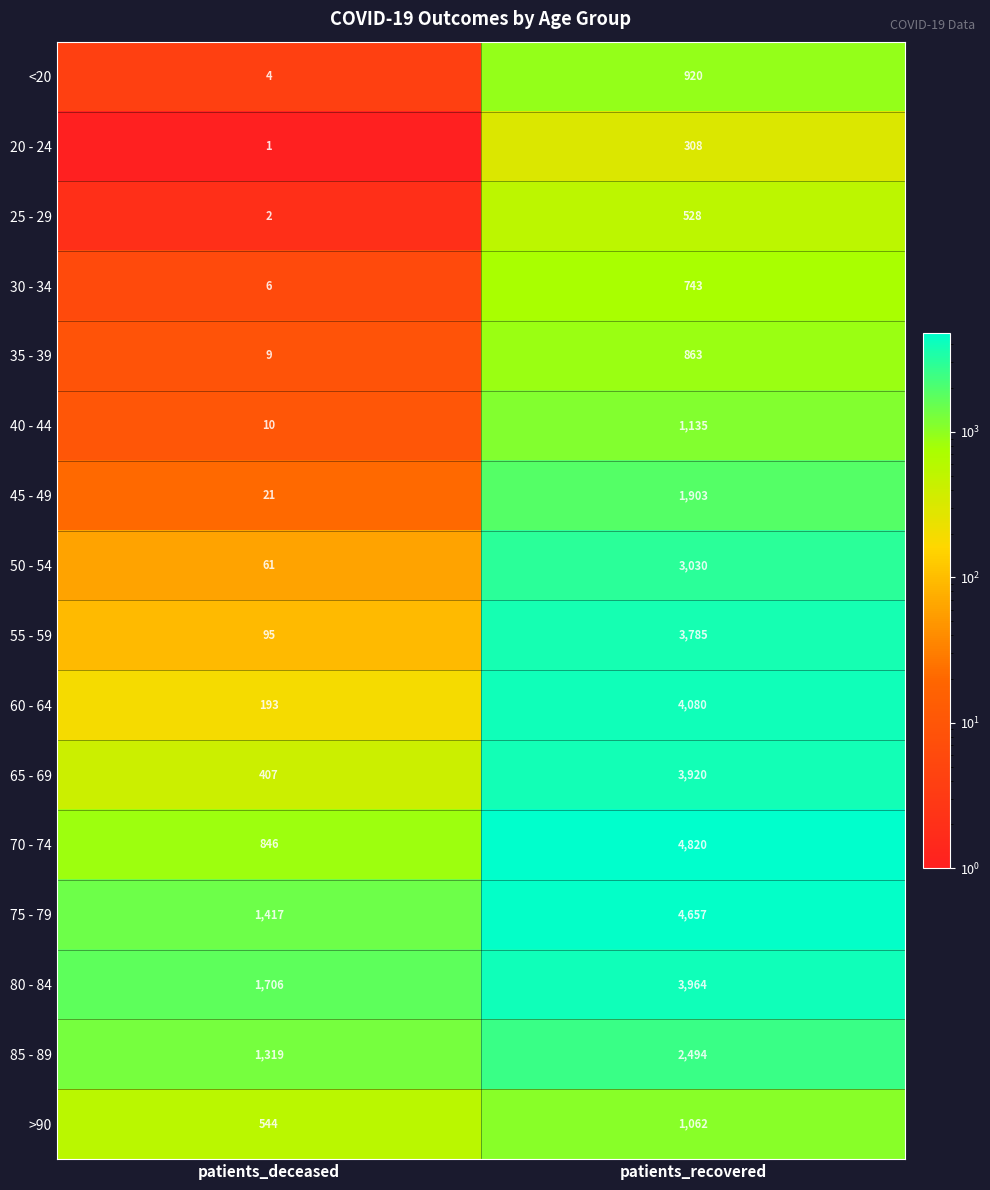

What is the spread (max minus min) of values at patients_recovered?

4512